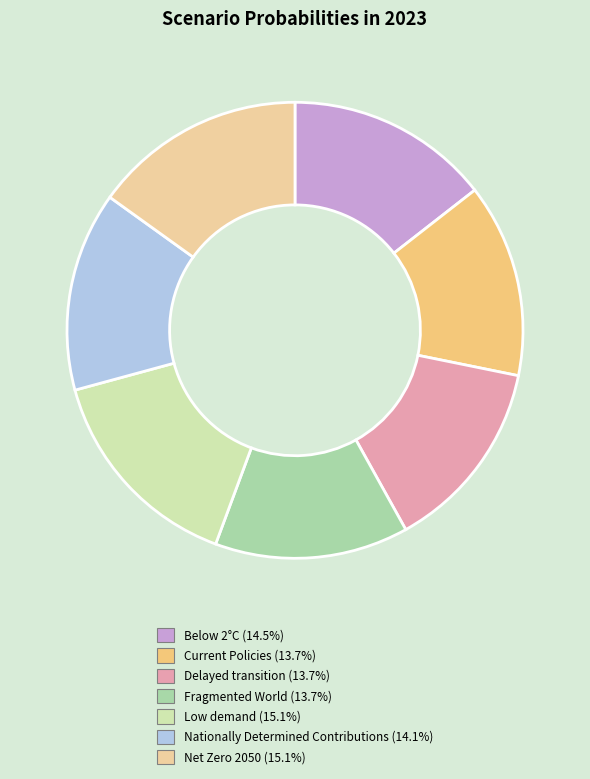

What is the smallest slice in the pie chart?

Fragmented World